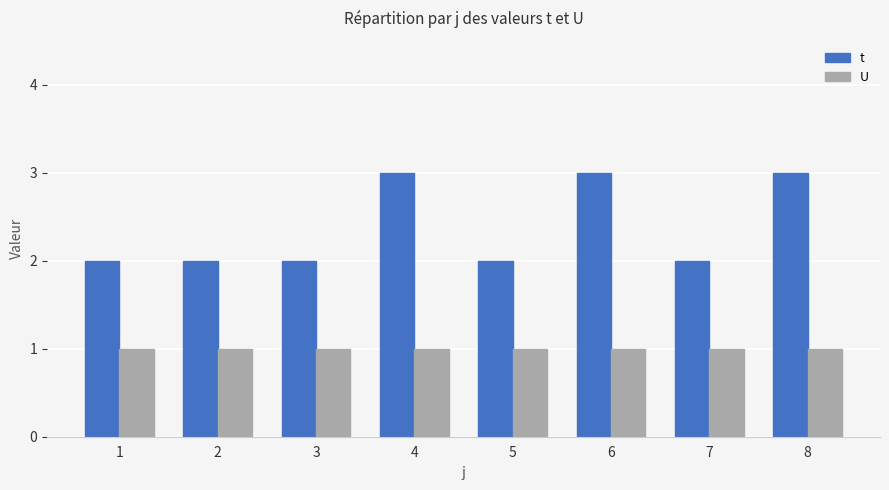

What is the total value across all series at 5?

3